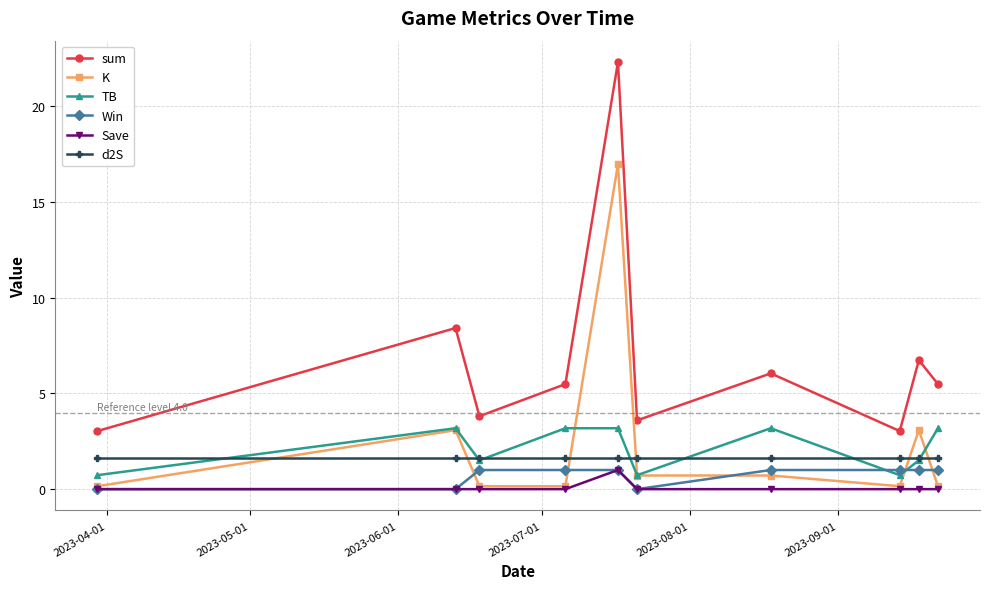

Which series has the widest spread of values?

sum